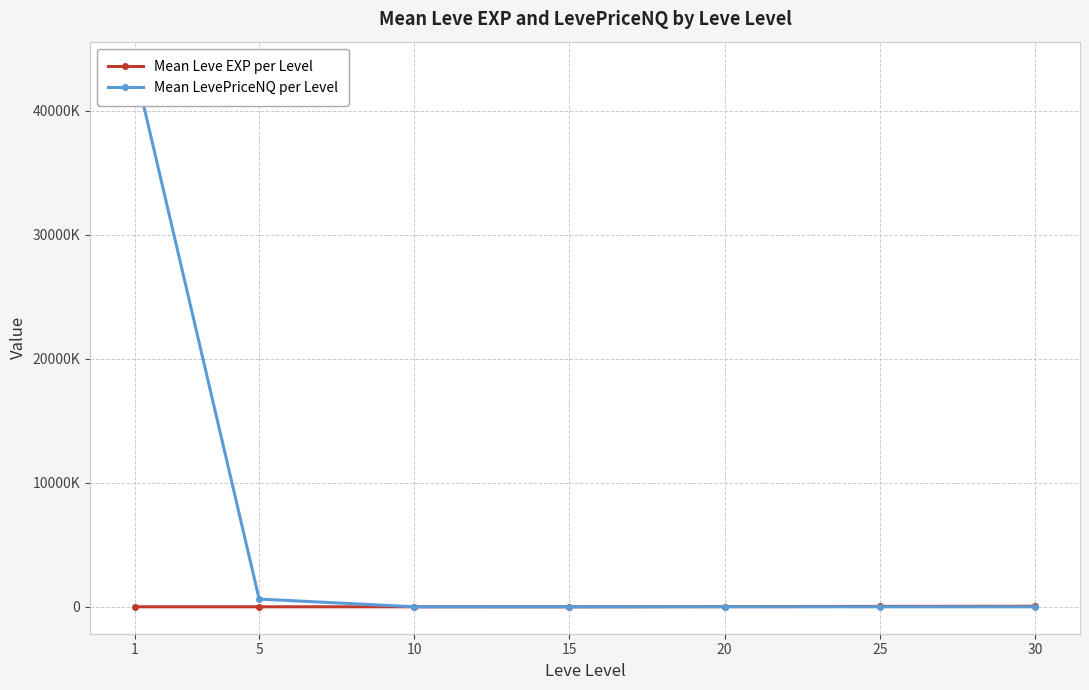

Rank the series by their maximum value, from highest to lowest.

Mean LevePriceNQ per Level, Mean Leve EXP per Level